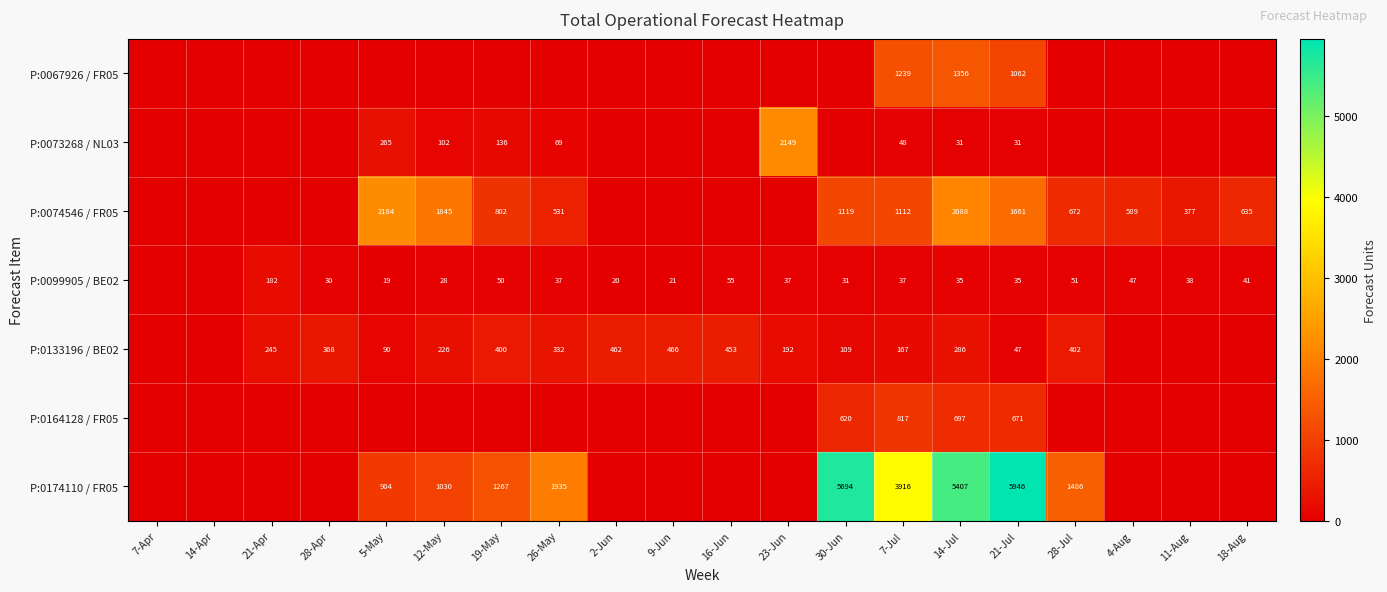

What is the total value across all series at 7-Jul?

7336